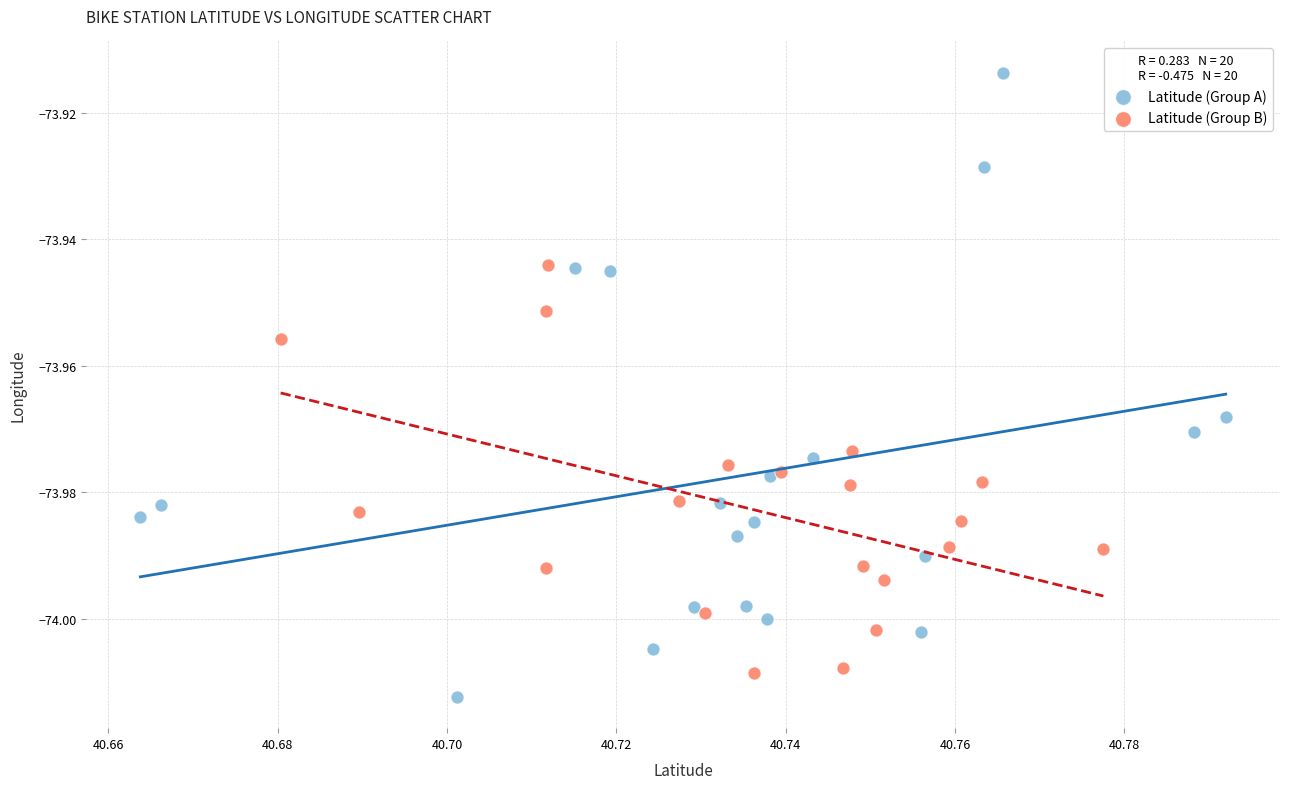

Which series contains the highest Y value?

Latitude (Group A)